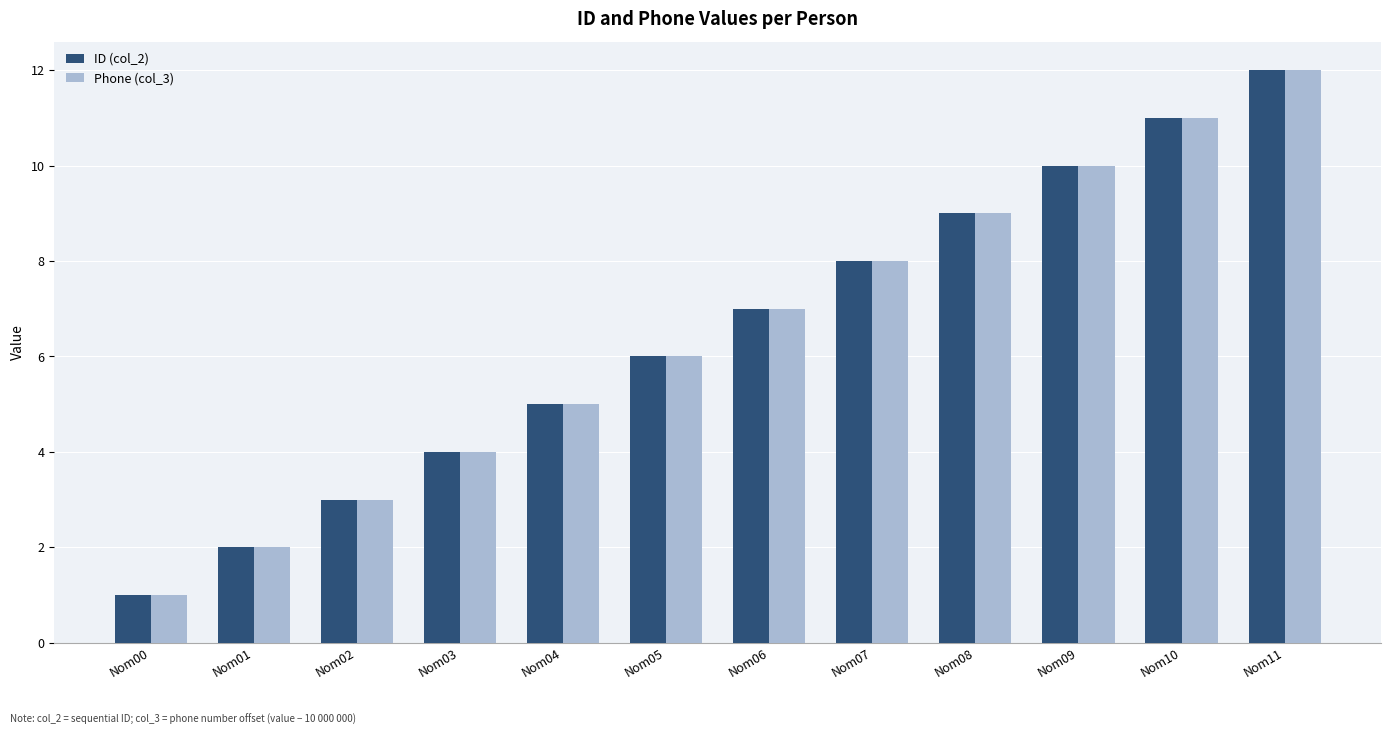

What are all the series names shown in the legend?

ID (col_2), Phone (col_3)